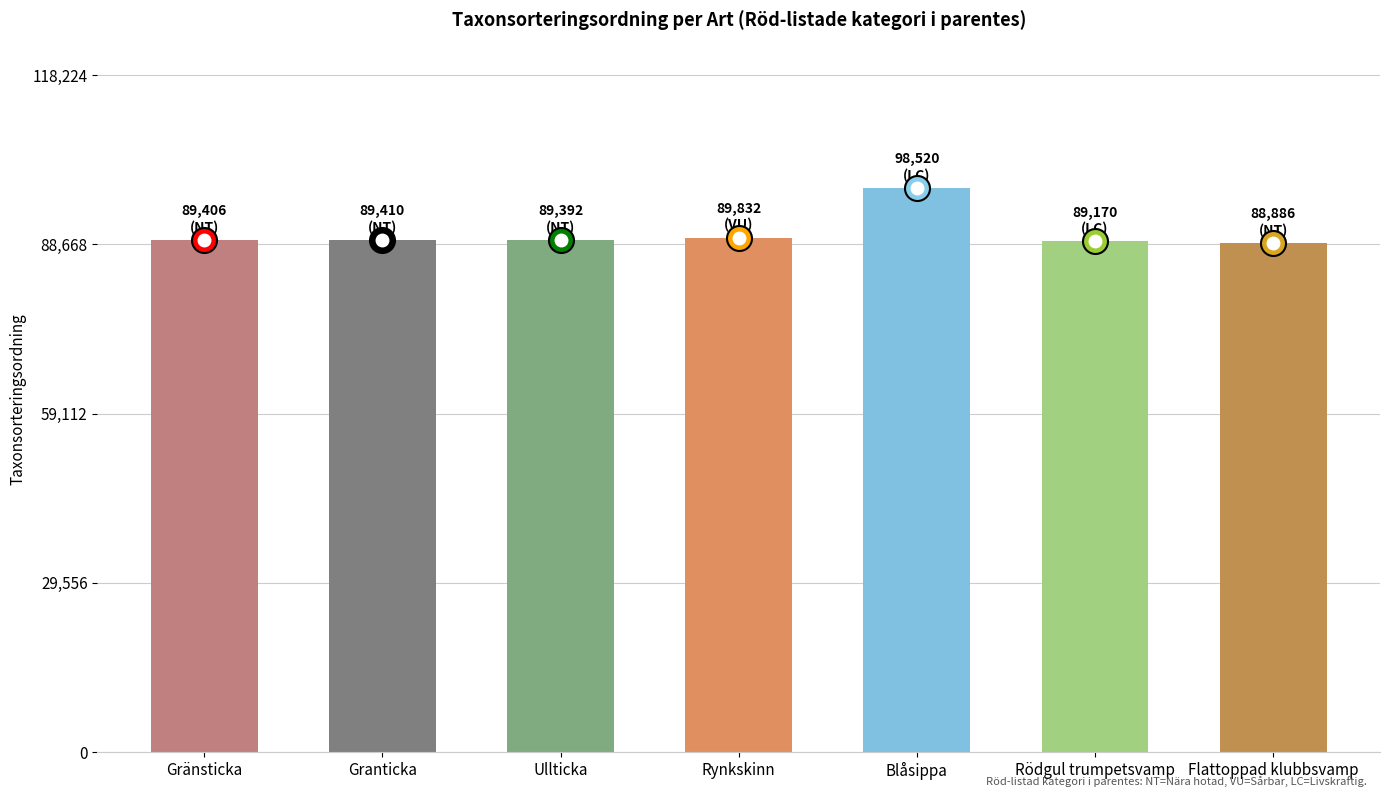

What is the average value?

90659